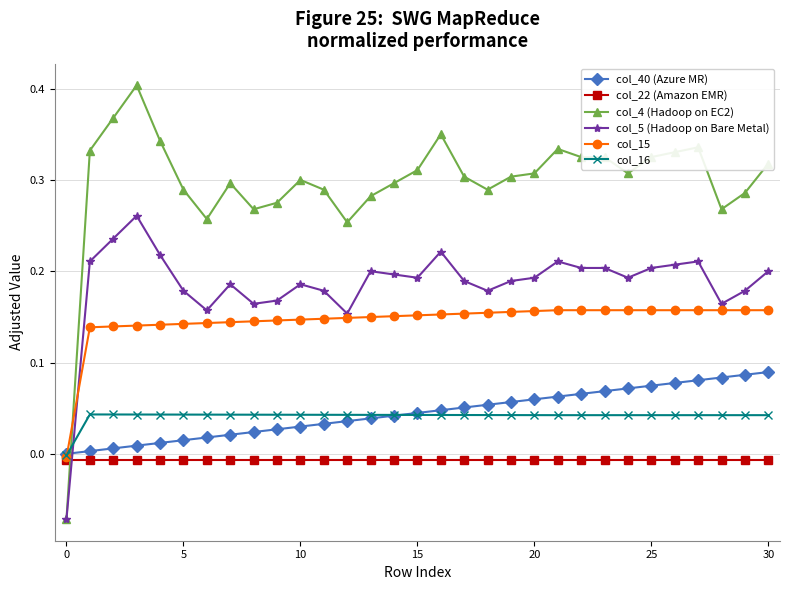

How many lines are shown in the chart?

6